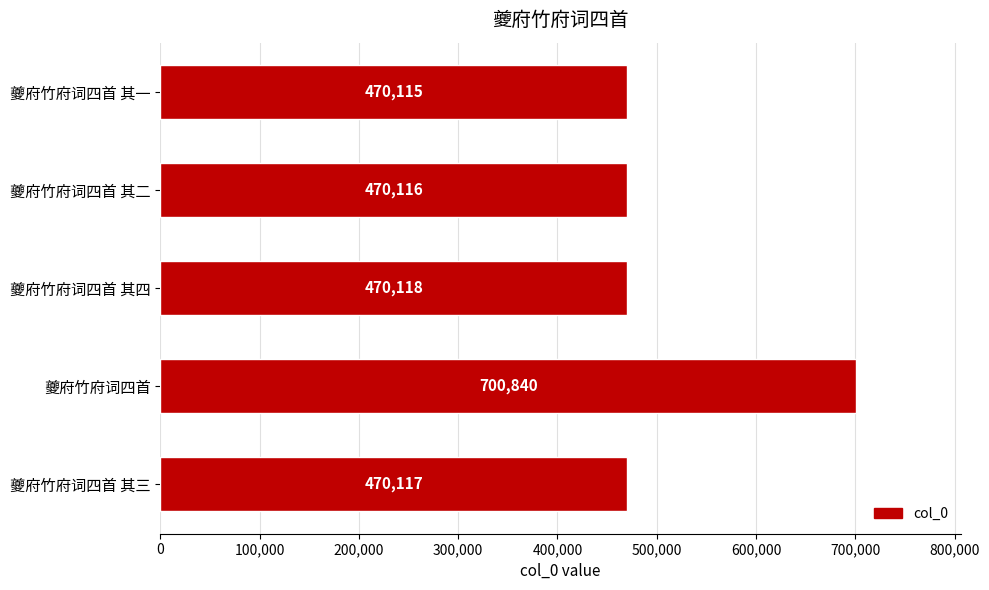

At which label is the value closest to 585477?

夔府竹府词四首 其四